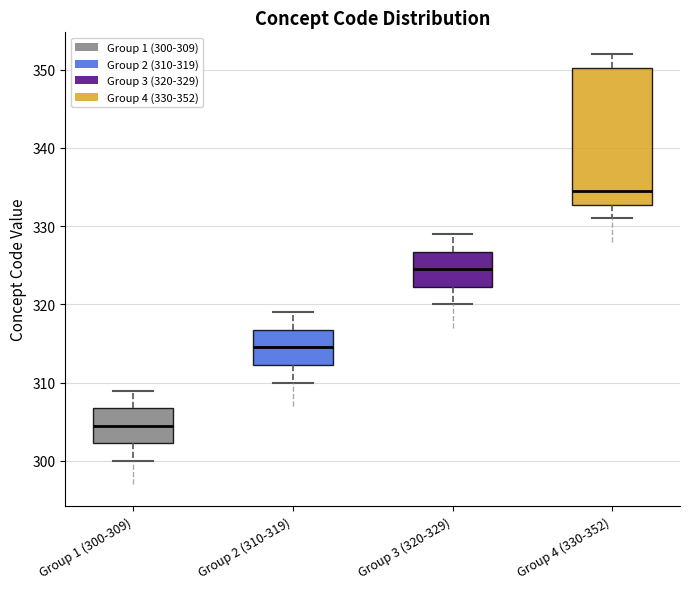

Comparing the boxes themselves (not the whiskers), which one is the tallest?

Group 4 (330-352)